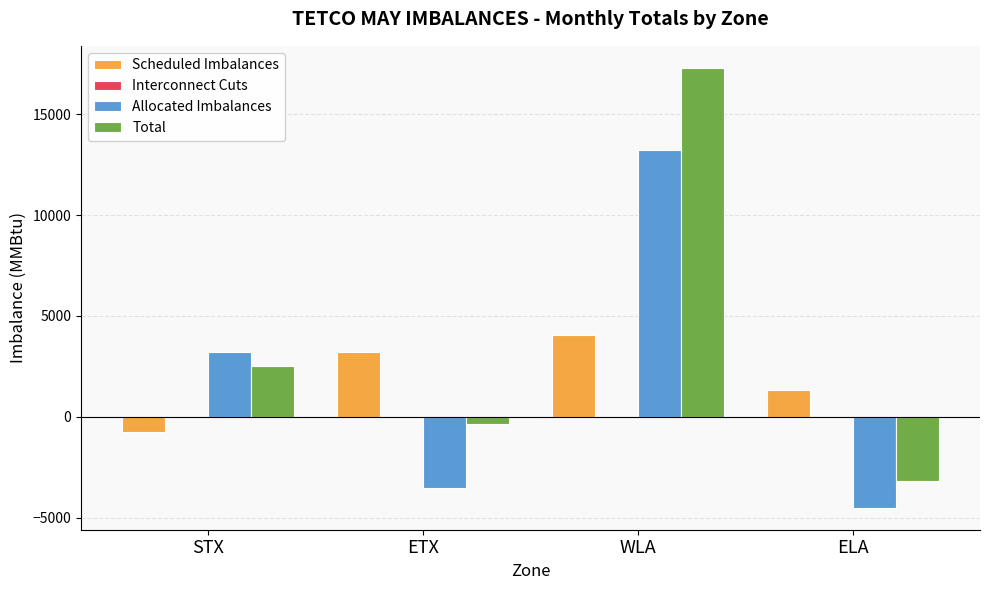

Is the value of Total at ELA greater than the value of Allocated Imbalances at ELA?

Yes